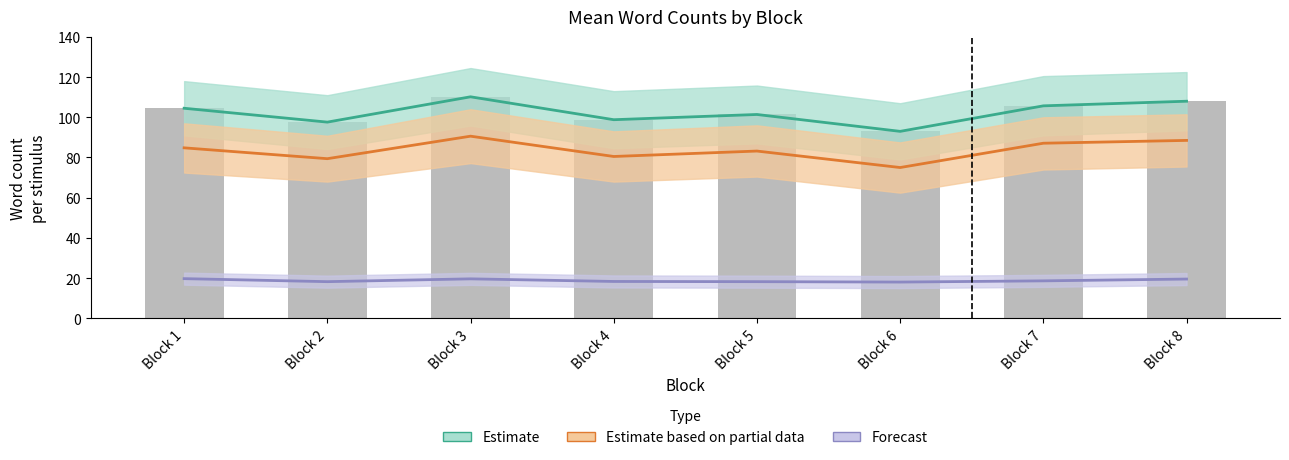

What is the sum of the words_question (Forecast) values at Block 7 and Block 3?

38.2